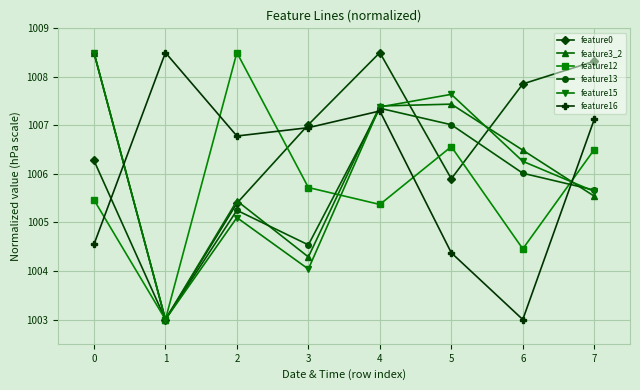

True or false: feature12 has more than 0 interior local peaks.

True